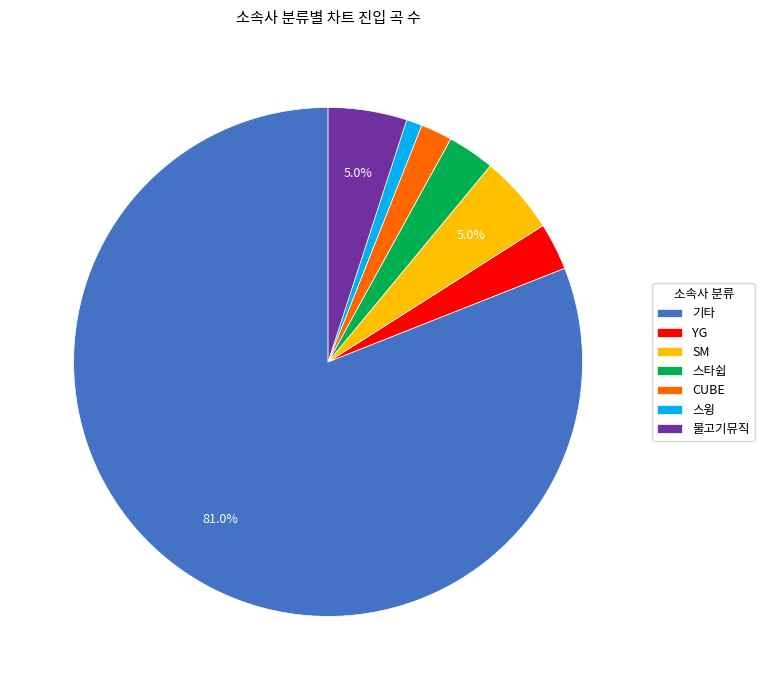

Which category has the biggest portion of the pie?

기타